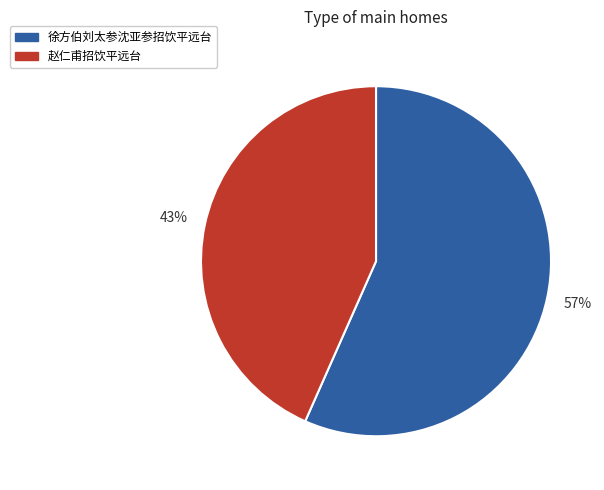

Is there any slice that represents more than half of the pie?

Yes